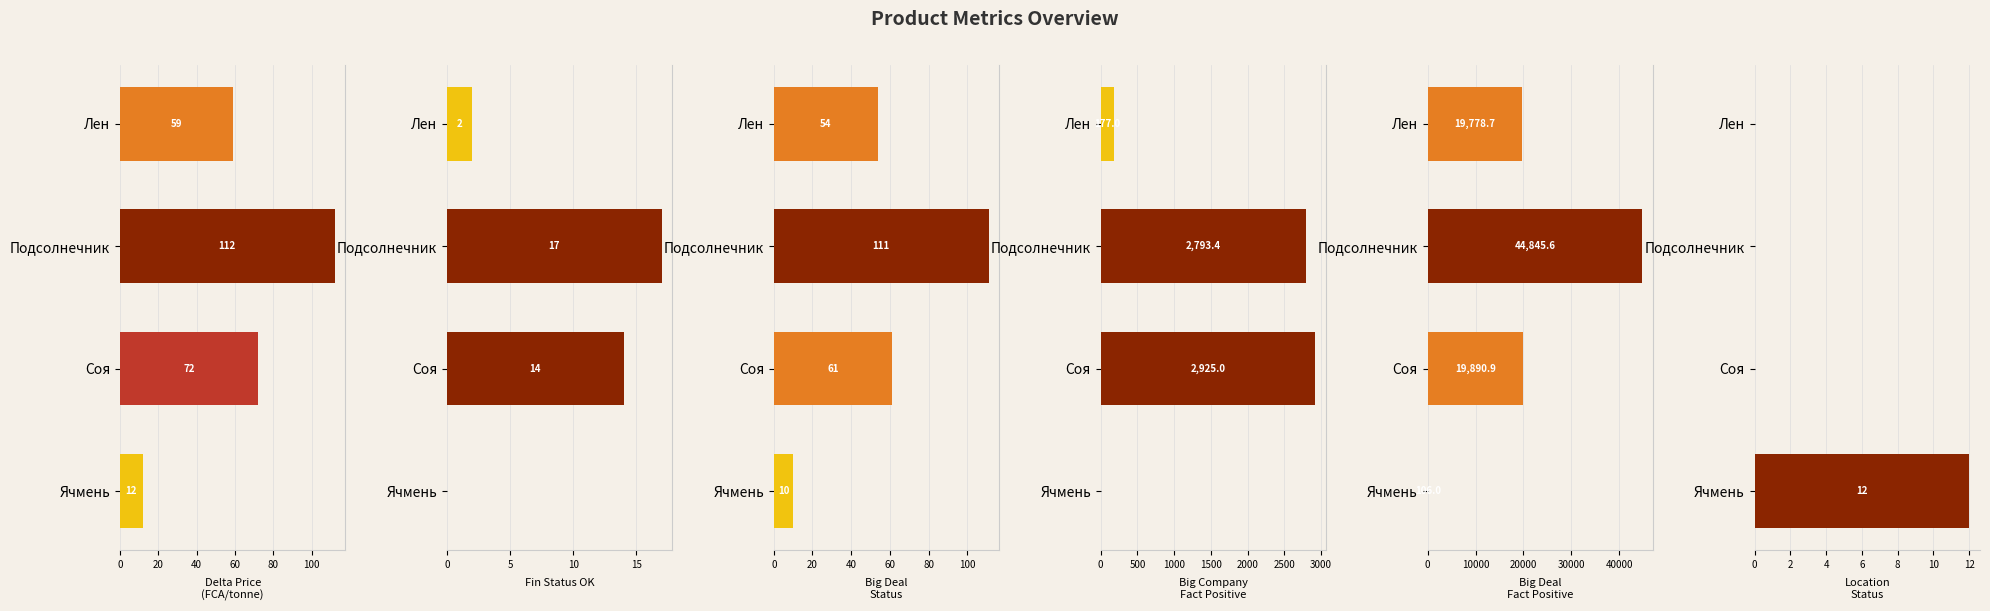

The Fin Status OK series shows 3.1 at Лен. True or false?

False